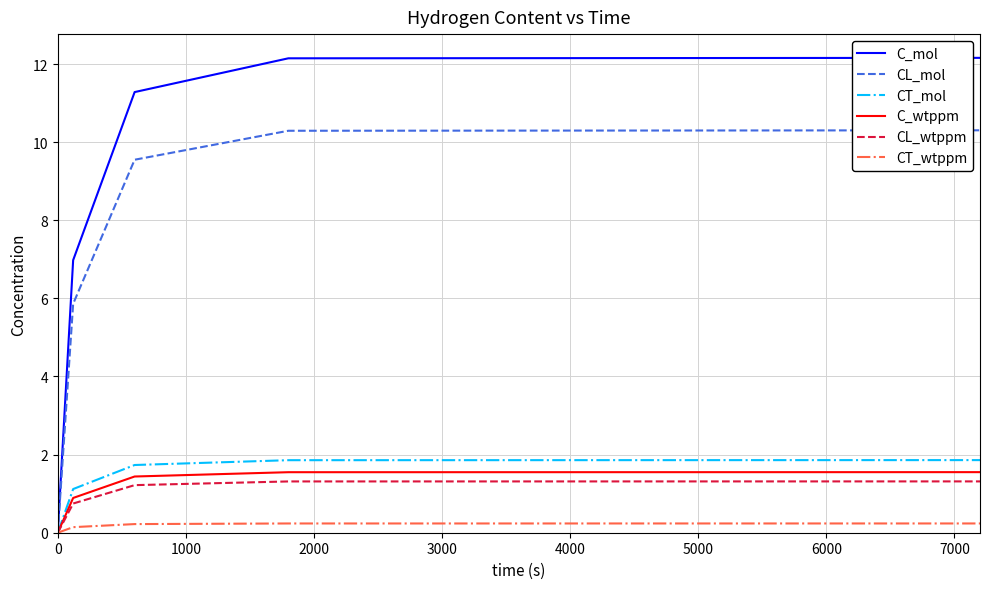

Which series has the widest spread of values?

C_mol